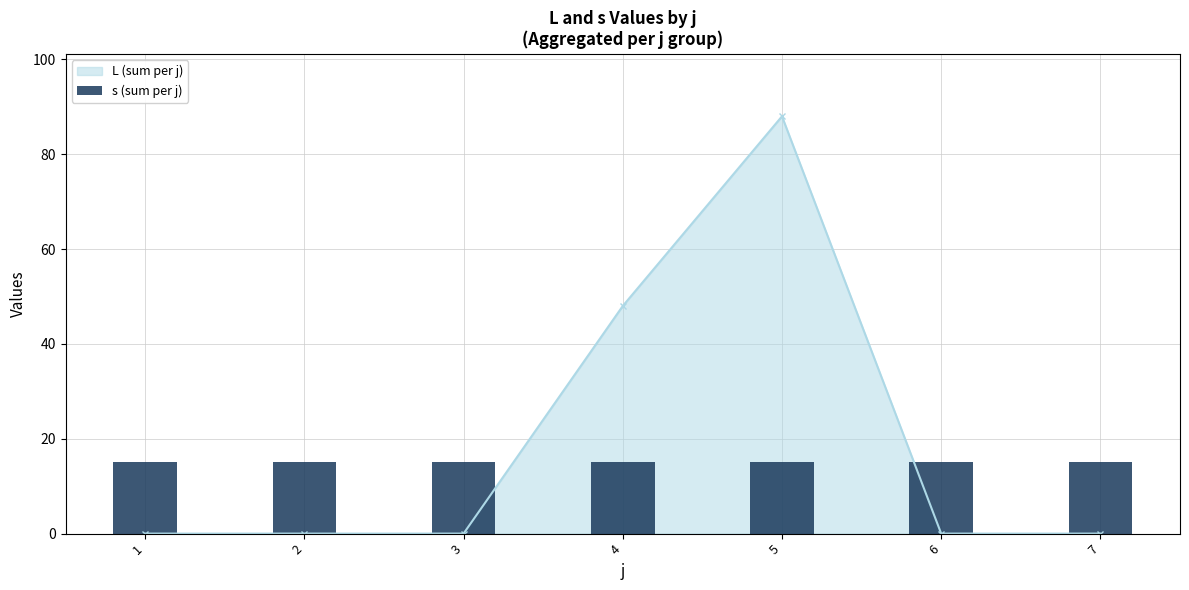

What is the sum of all values?

136